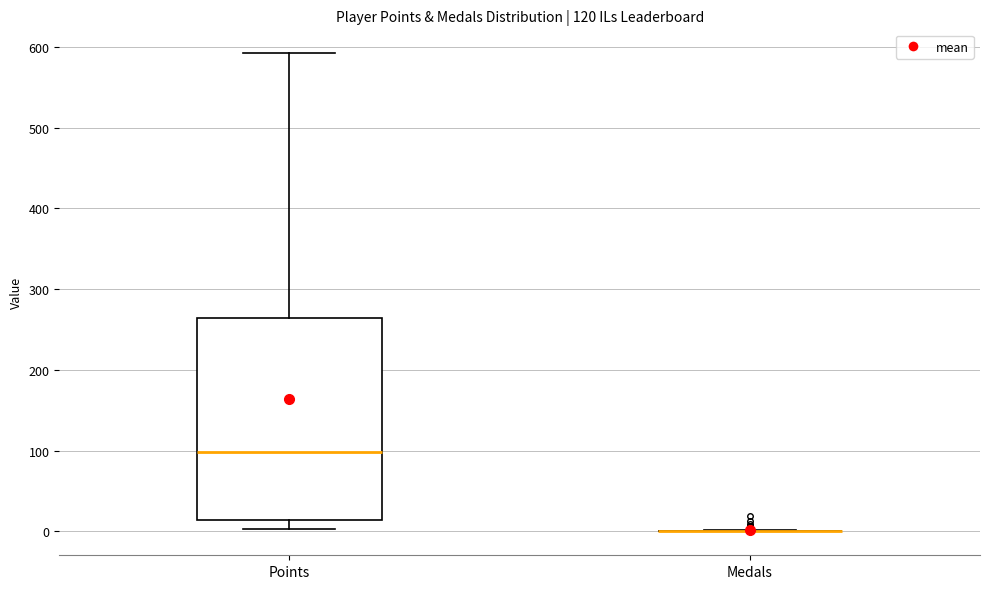

Reading left to right, read every box against the y-axis: the position of its median line, the range the box covers, and the ends of its whiskers. The values are not printed on the chart, so give them approximately, as read against the axis.

Points: median 100, box 10 to 260, whiskers 0 to 590
Medals: box collapsed to a line at 0, whiskers 0 to 0